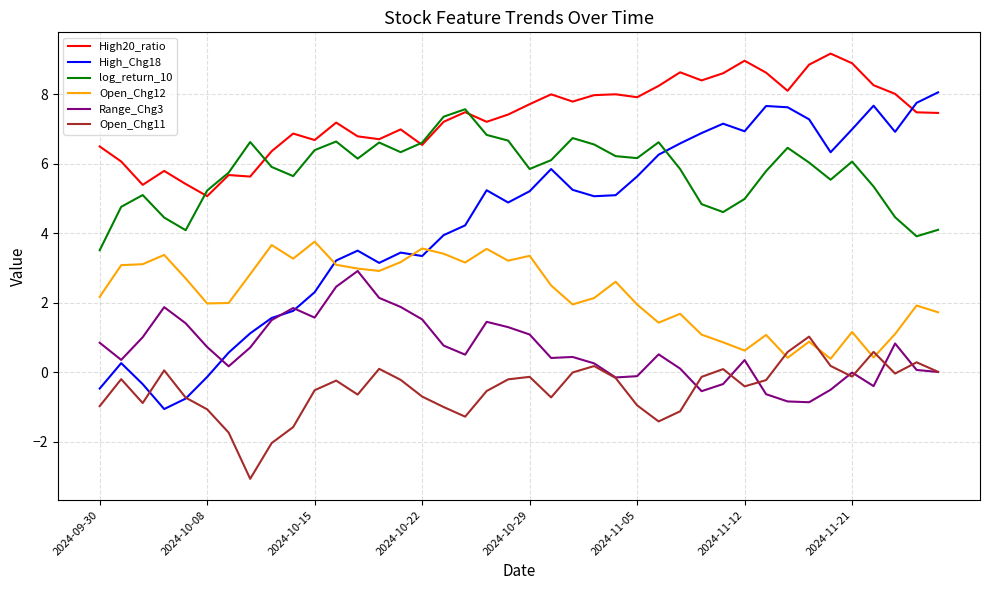

True or false: Open_Chg11 and Open_Chg12 intersect in this chart.

True